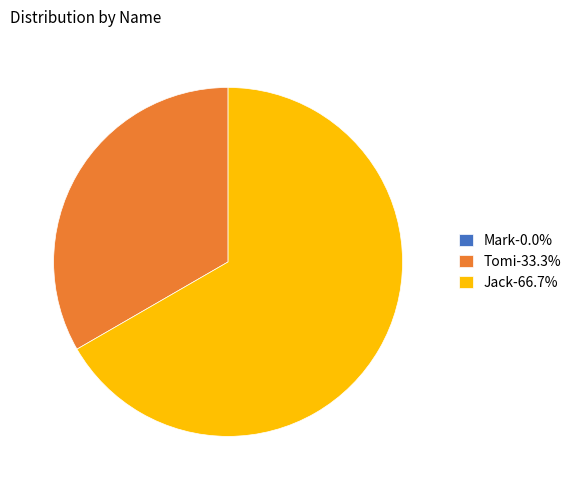

Approximately how many times larger is the value at Jack-66.7% compared to Tomi-33.3%?

2.0